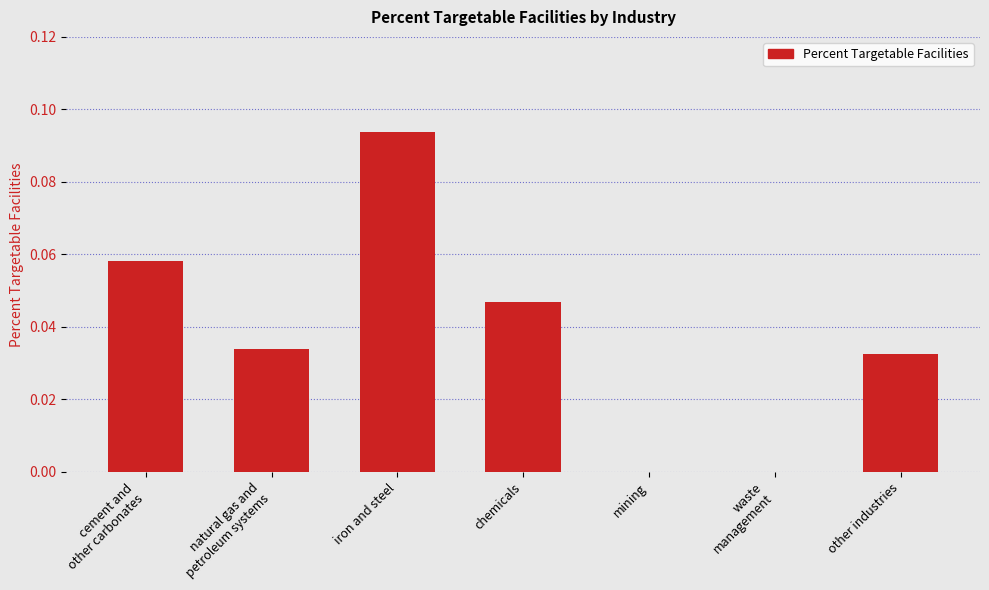

Which category has the highest value across all series?

iron and steel